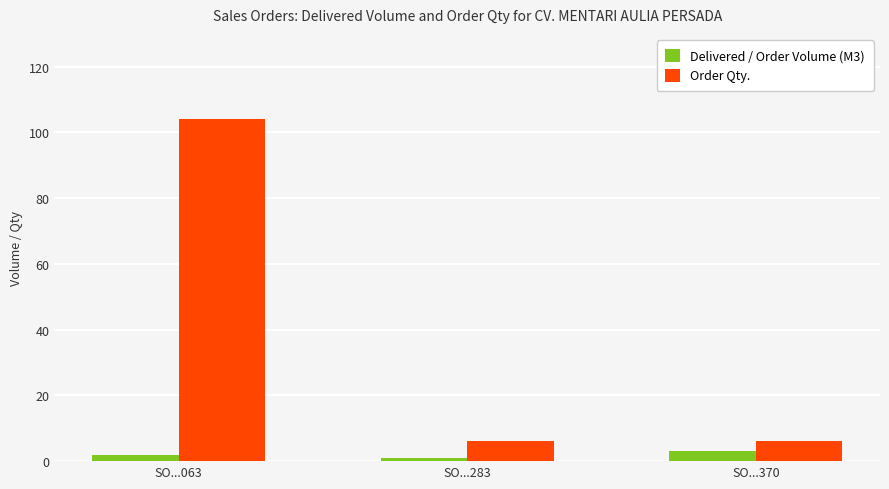

Which series changed the most between SO...063 and SO...370?

Order Qty.